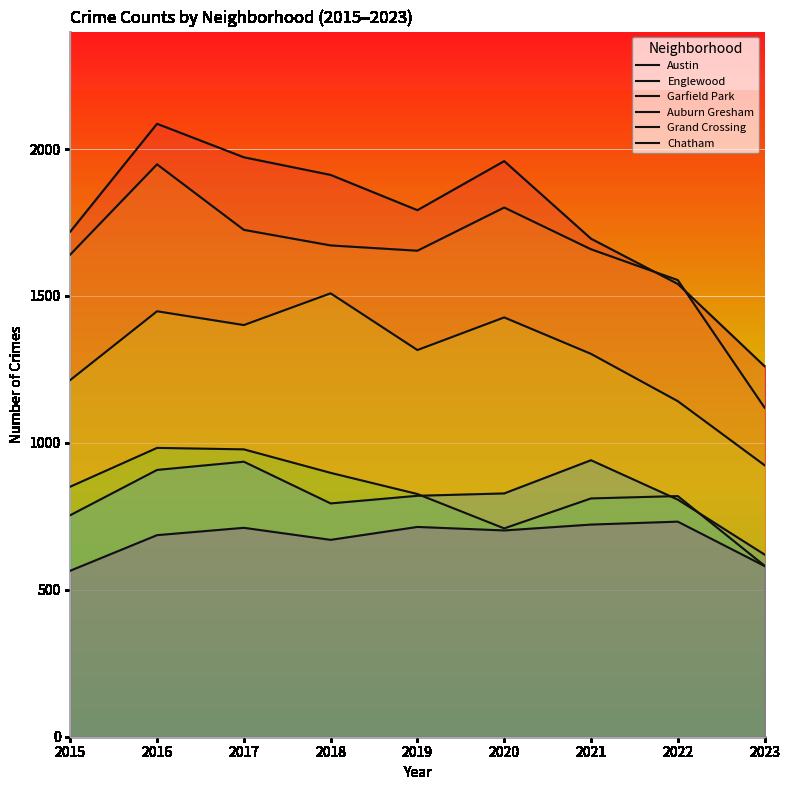

At how many categories does at least one series exceed 1644?

7